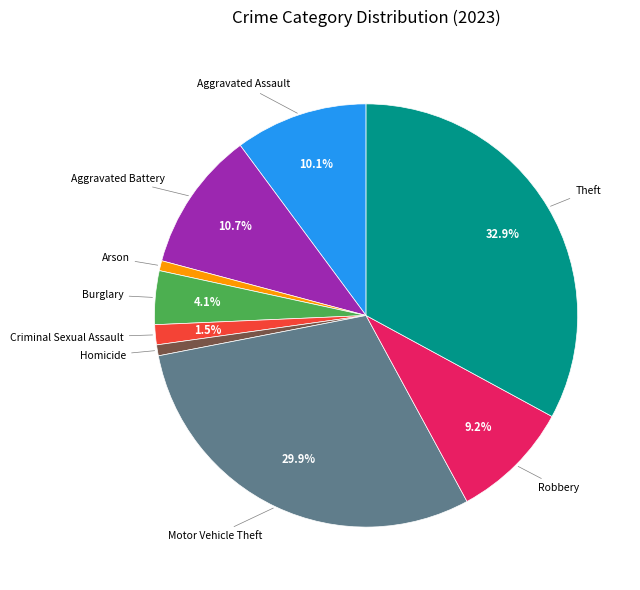

To the nearest percent, what is the average slice percentage?

11%